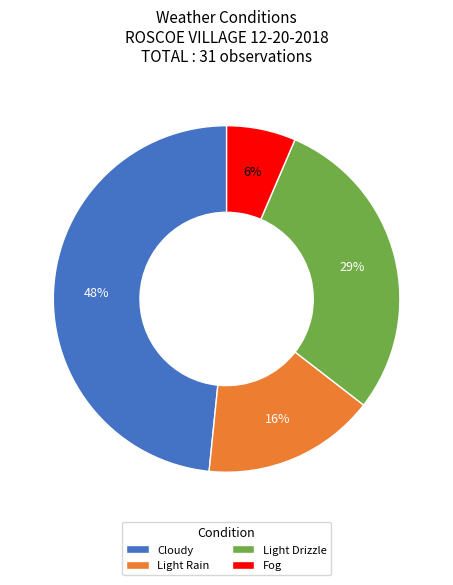

How many slices are in this pie chart?

4